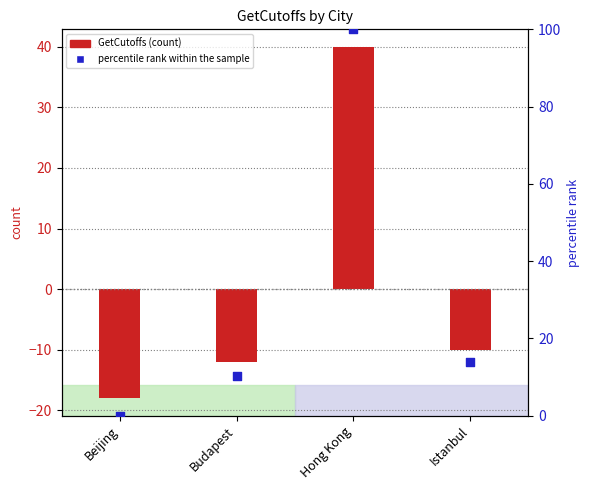

What are all the series names shown in the legend?

GetCutoffs, percentile rank within the sample